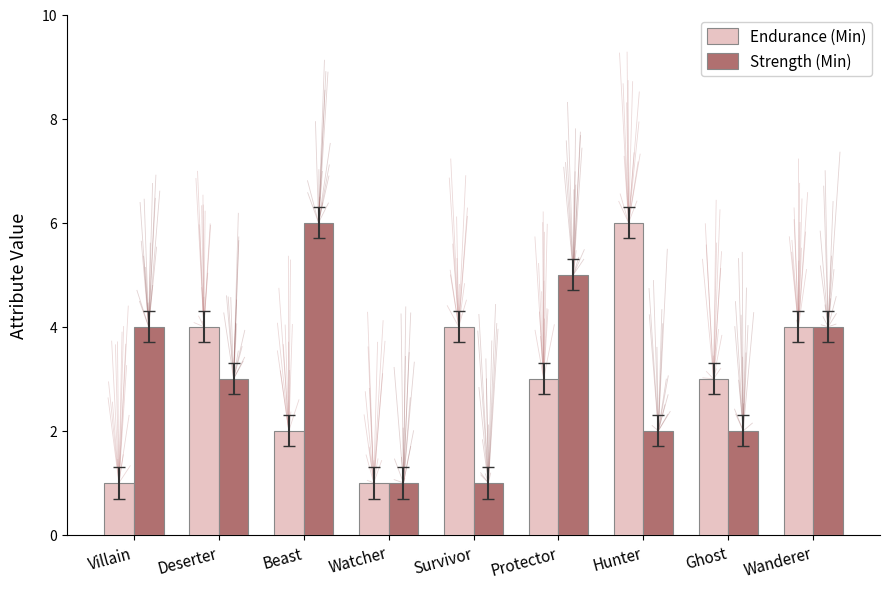

What is the total value across all series at Villain?

5